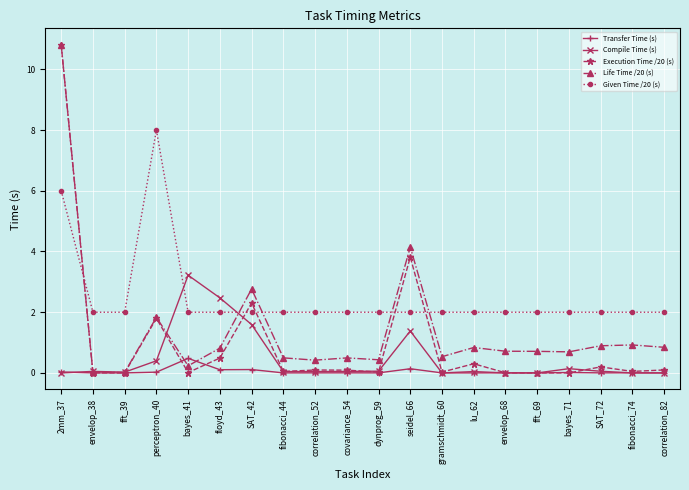

True or false: Given Time /20 (s) has a value of 2.0 at gramschmidt_60.

True